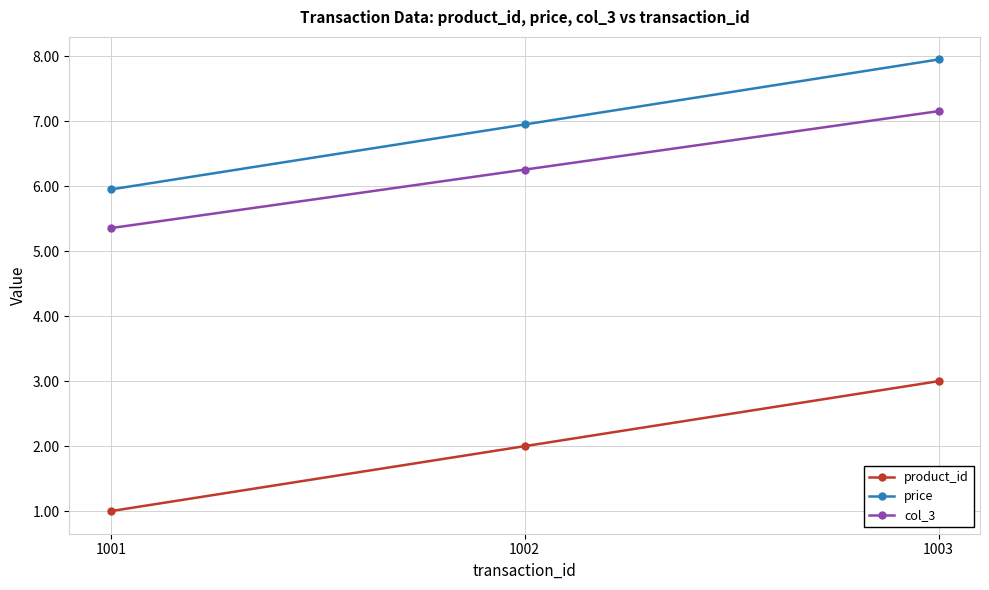

At which label does col_3 first exceed 6?

1002